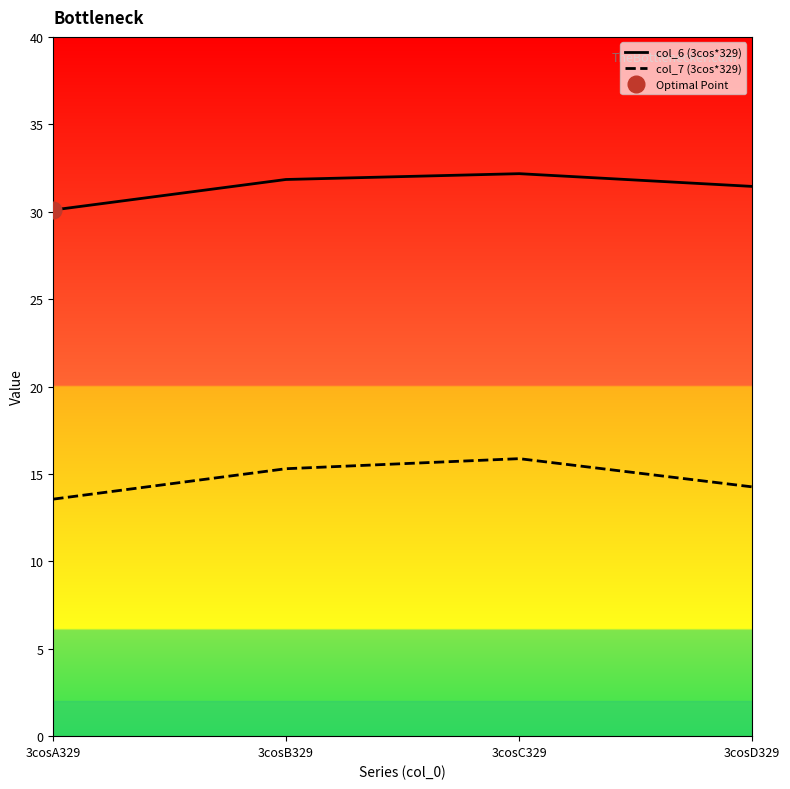

True or false: col_7 (3cos*329) and col_6 (3cos*329) cross at least once.

False